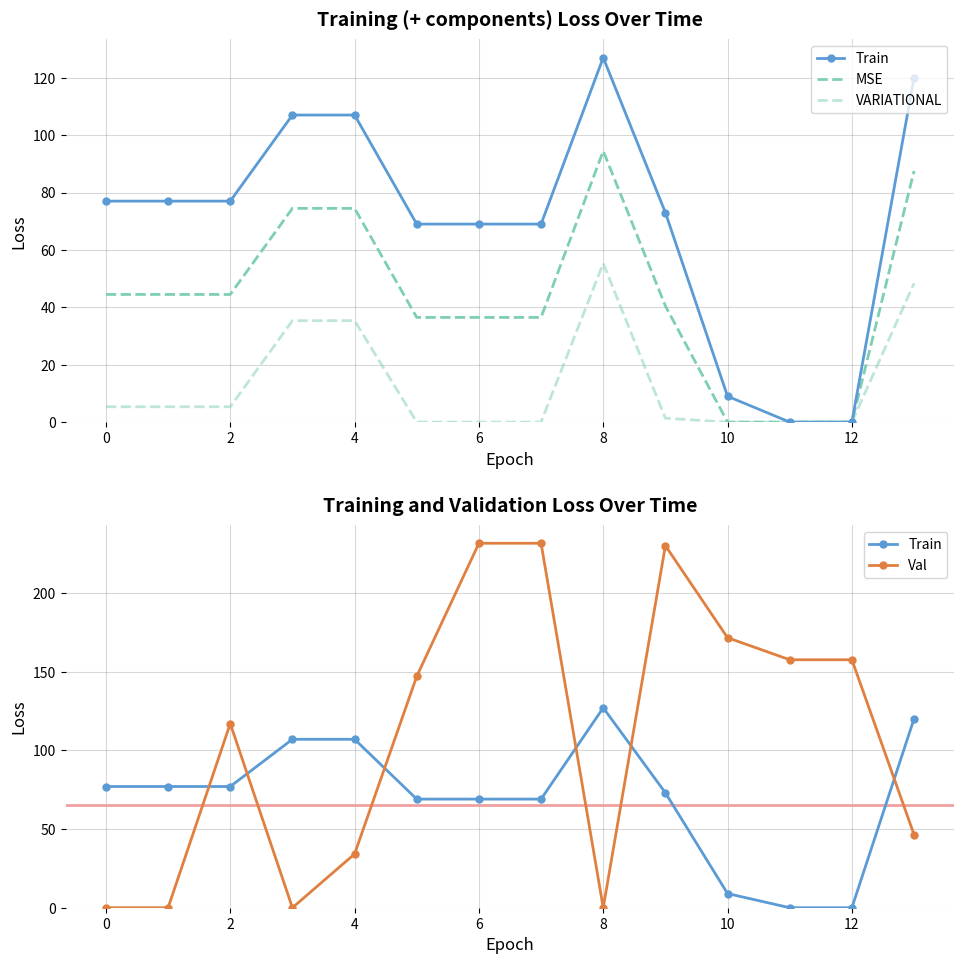

Is this an area chart (filled region under the line)?

No